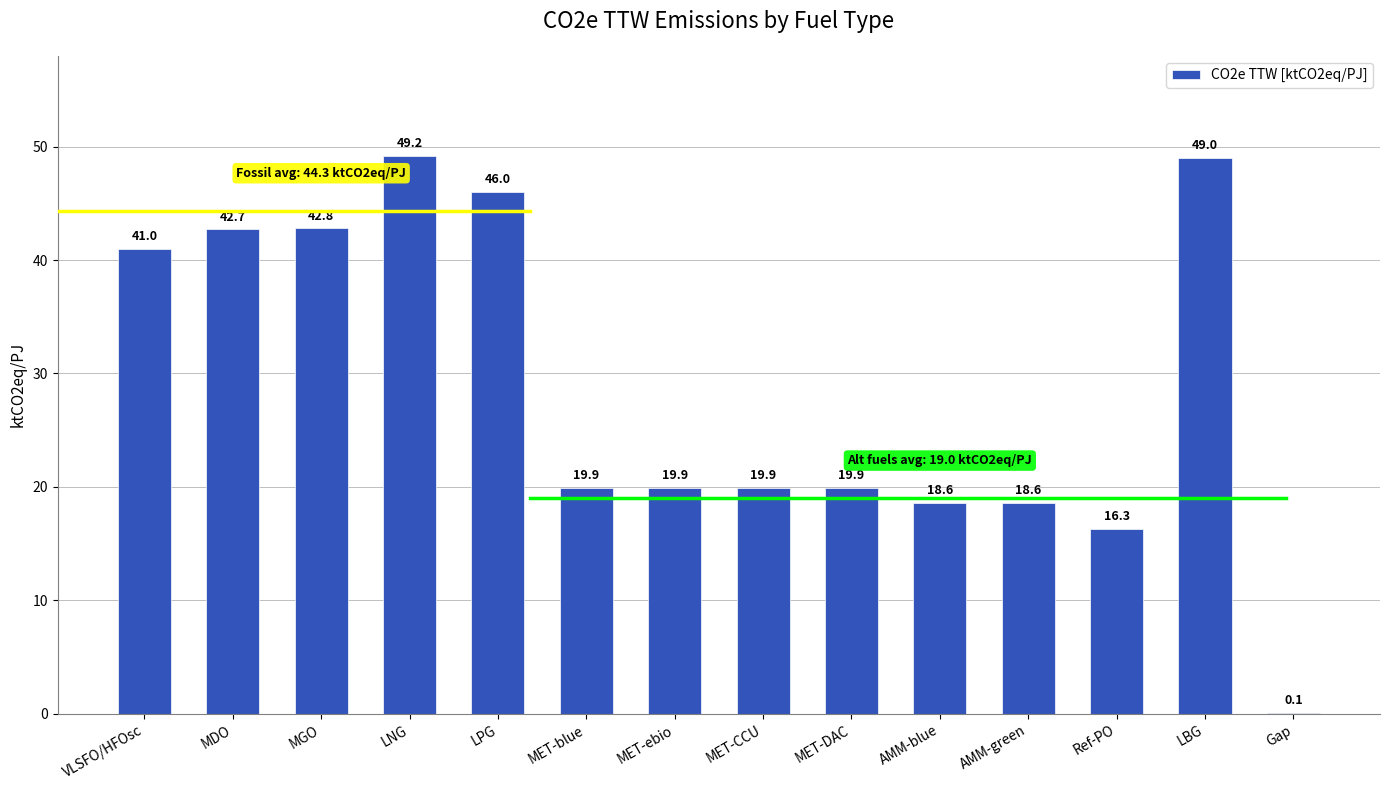

What is the ratio of the value at VLSFO/HFOsc to the value at AMM-blue?

2.2